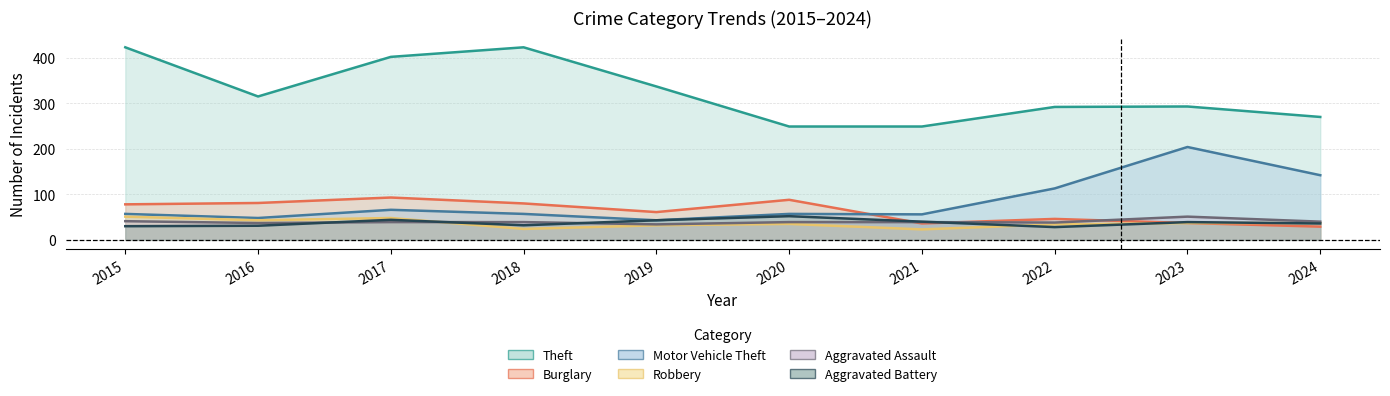

What is the lowest value of the Burglary series?

29